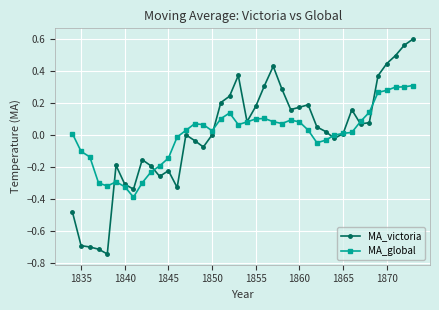

Which series has the widest spread of values?

MA_victoria